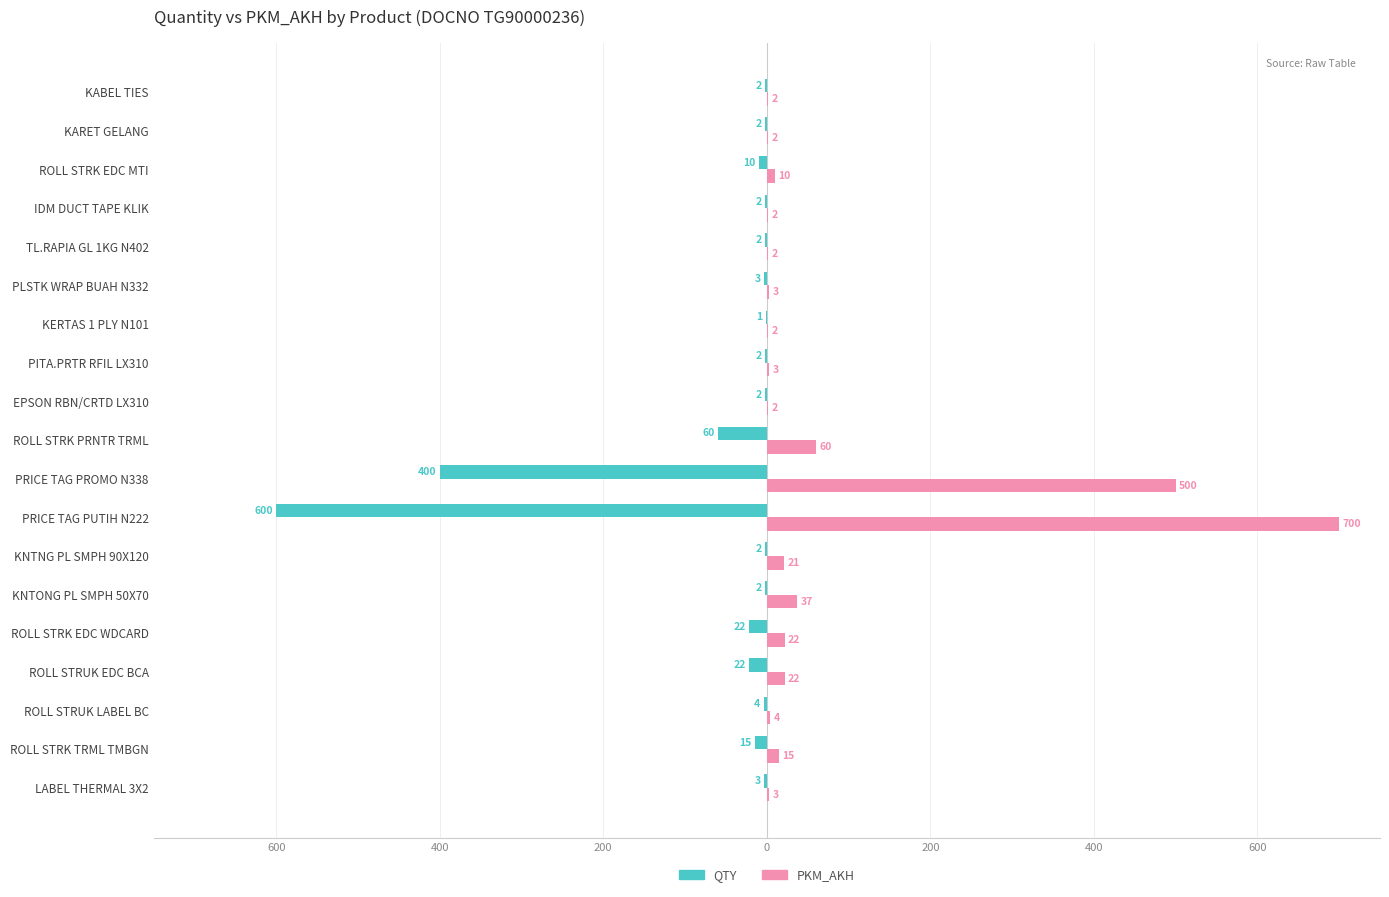

Between KABEL TIES and EPSON RBN/CRTD LX310, which is larger?

KABEL TIES